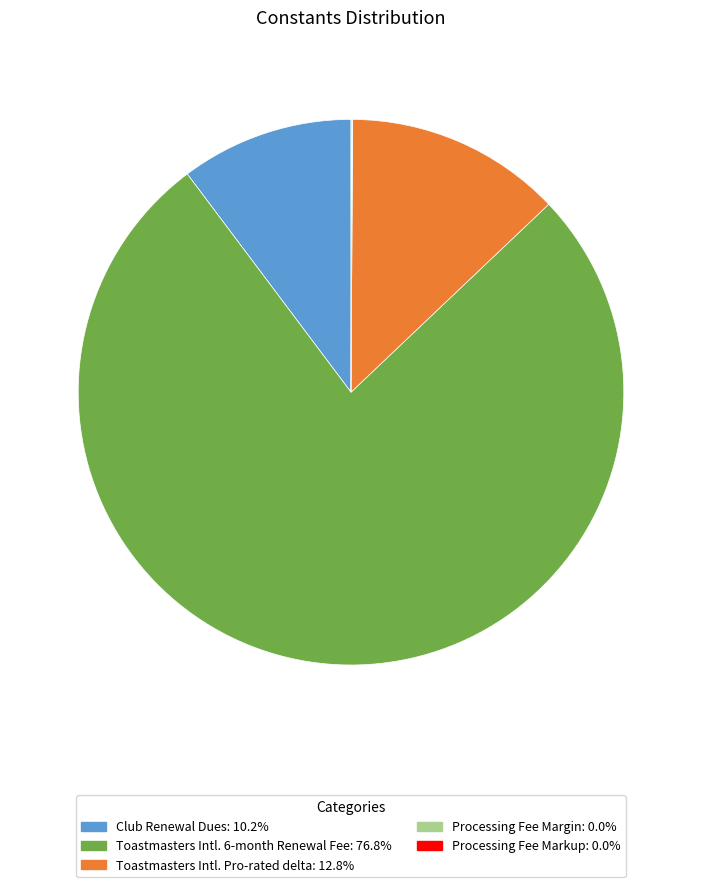

Is Toastmasters Intl. 6-month Renewal Fee the majority of the pie?

Yes